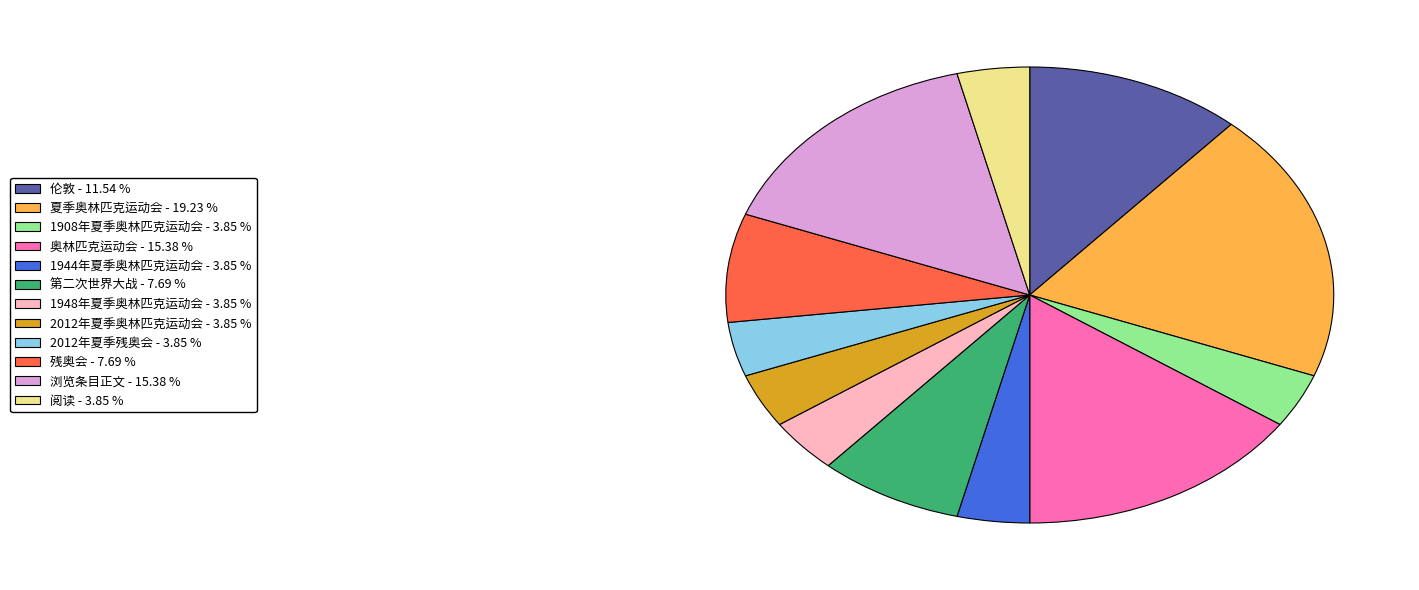

Combined, do 夏季奥林匹克运动会 and 1908年夏季奥林匹克运动会 account for over 50%?

No